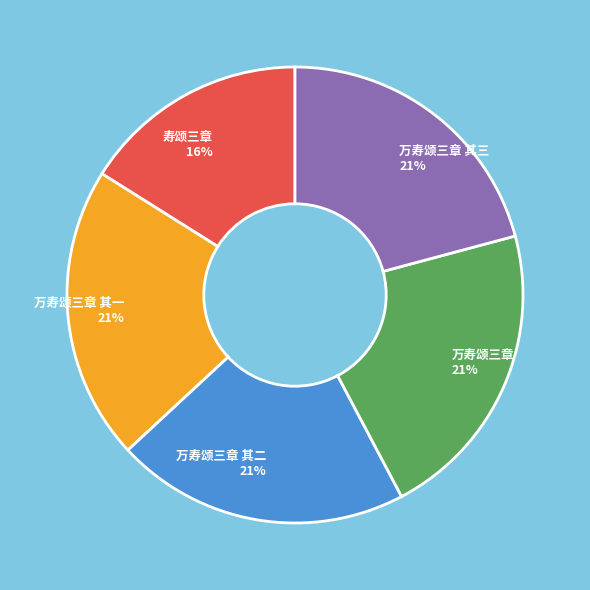

Is the sum of 寿颂三章 16% and 万寿颂三章 其二 21% greater than half?

No